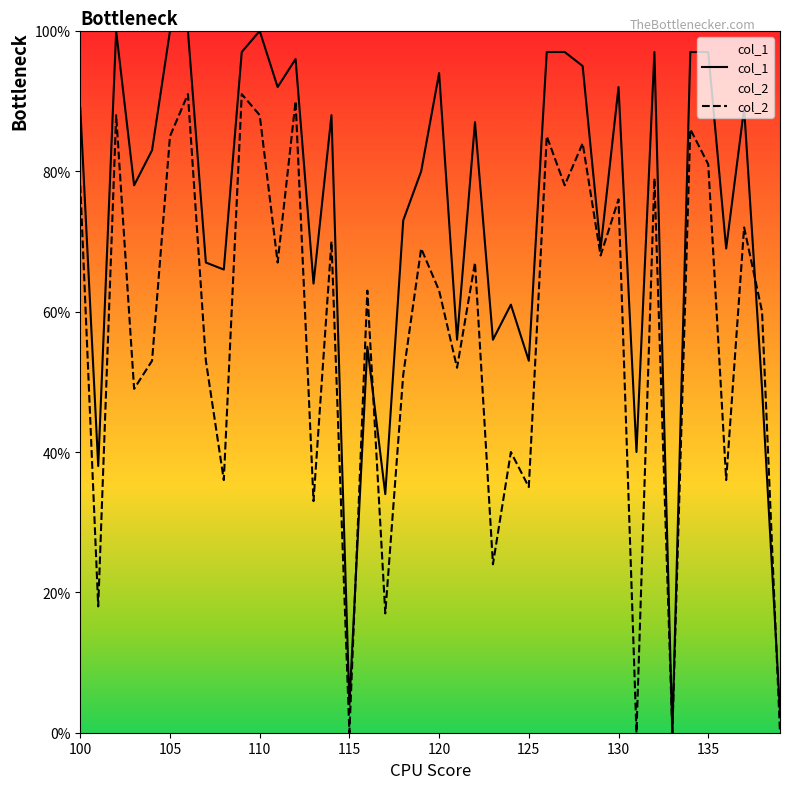

What is the average value of the col_1 series?

73